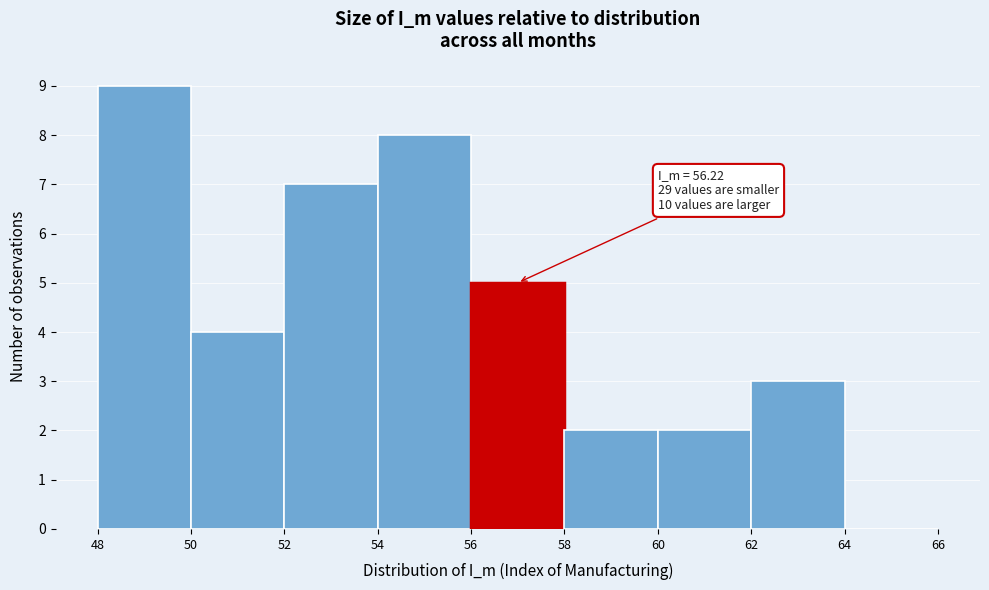

Which range on the x-axis has the tallest bar?

48 to 50